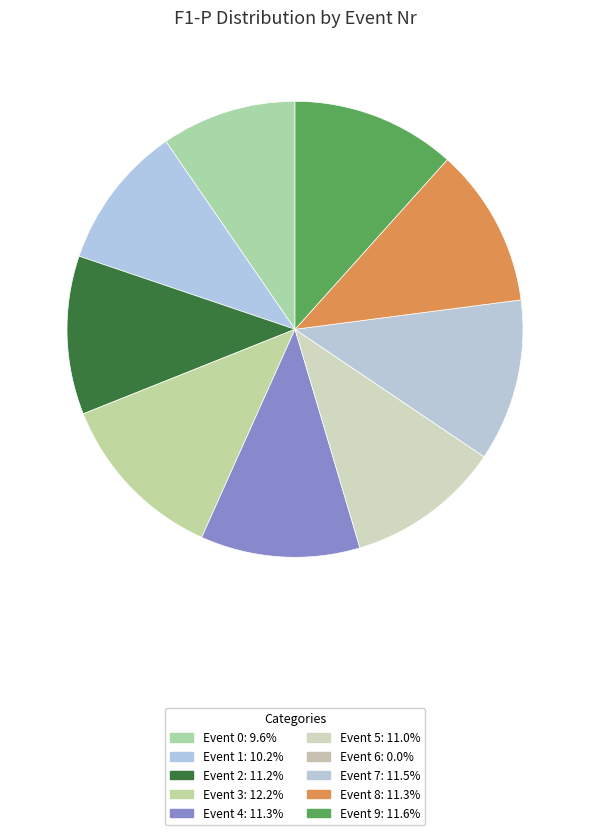

Rank the categories by value from highest to lowest.

3, 9, 7, 4, 8, 2, 5, 1, 0, 6